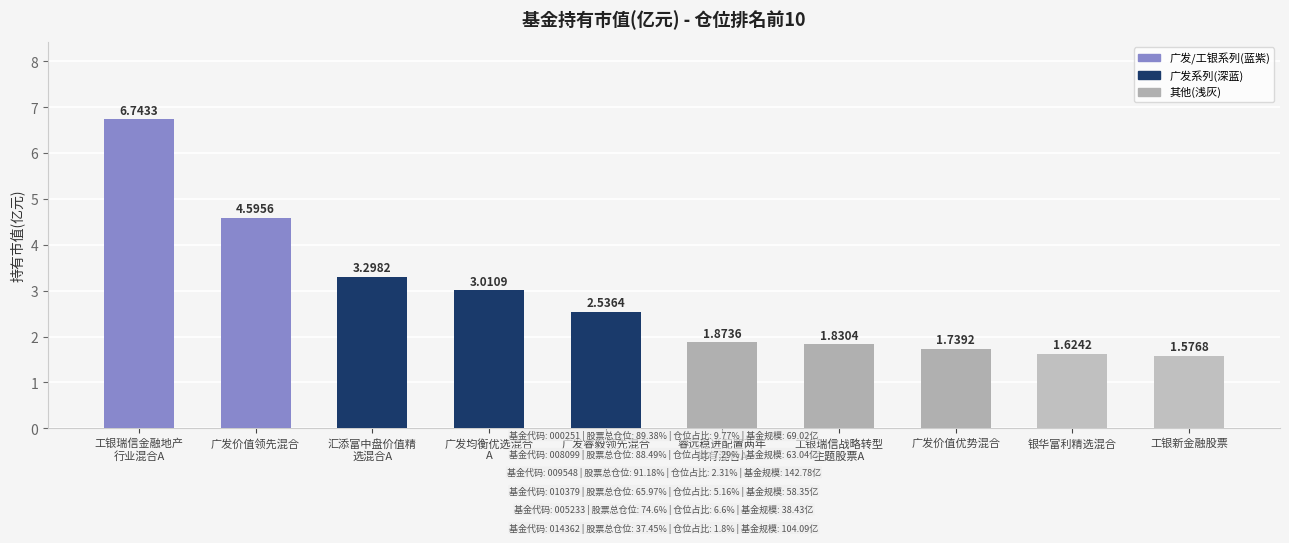

At which category does the chart reach its minimum across all series?

工银新金融股票